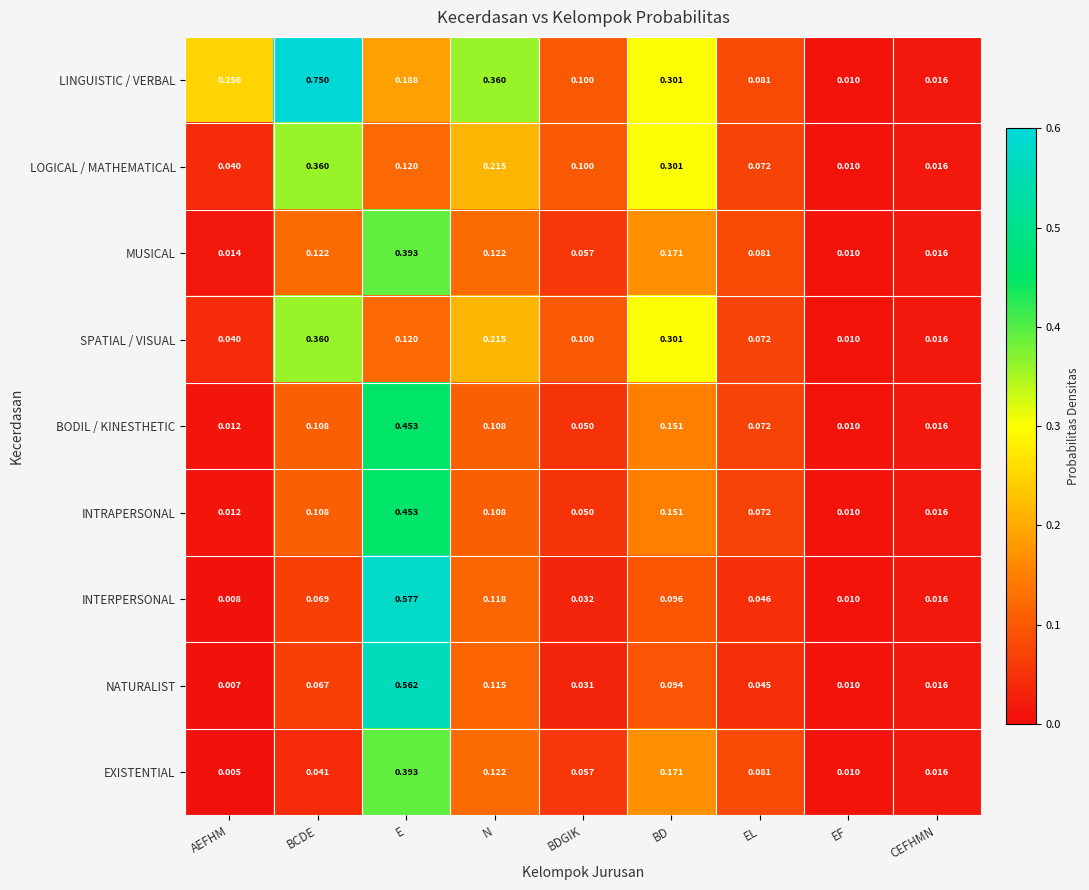

At which label does SPATIAL / VISUAL reach its minimum?

EF